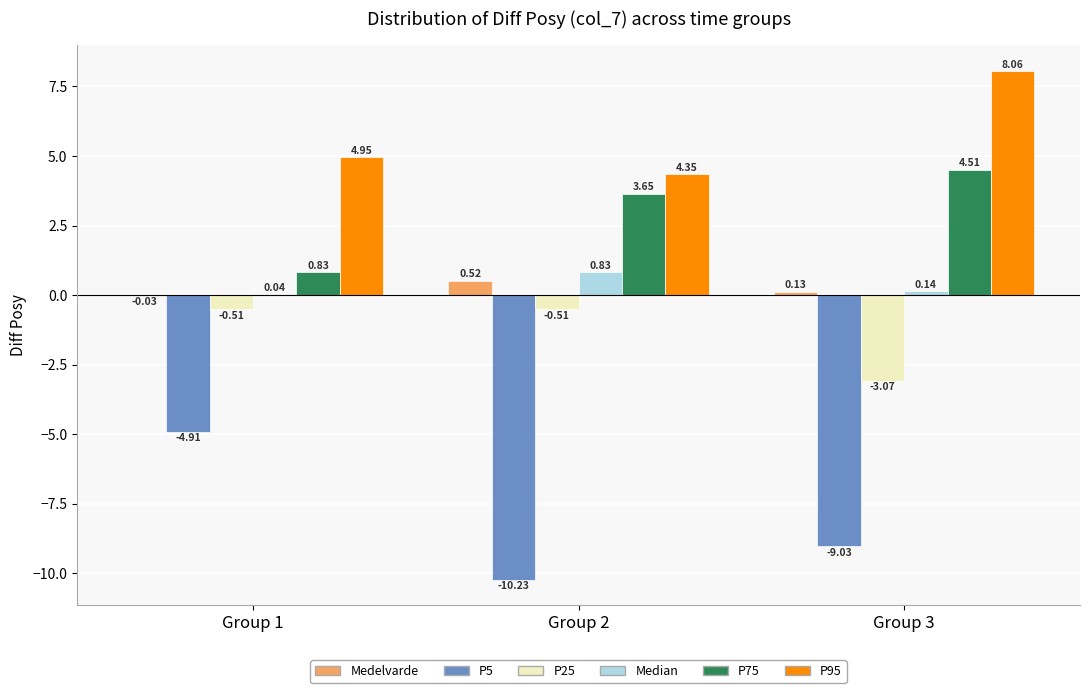

Is the value of P25 at Group 3 greater than the value of Medelvarde at Group 1?

No